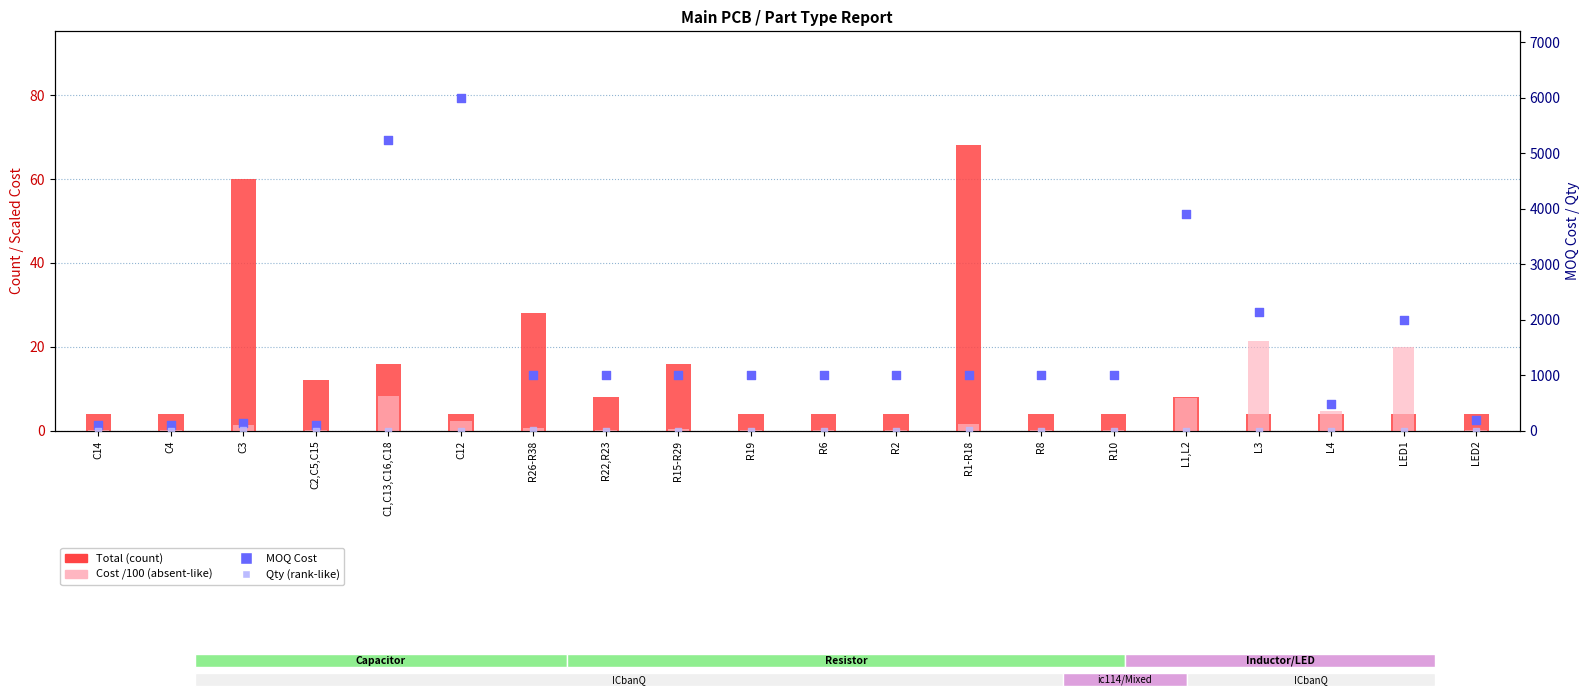

Which series reaches the minimum Y coordinate?

Cost /100 (absent-like)